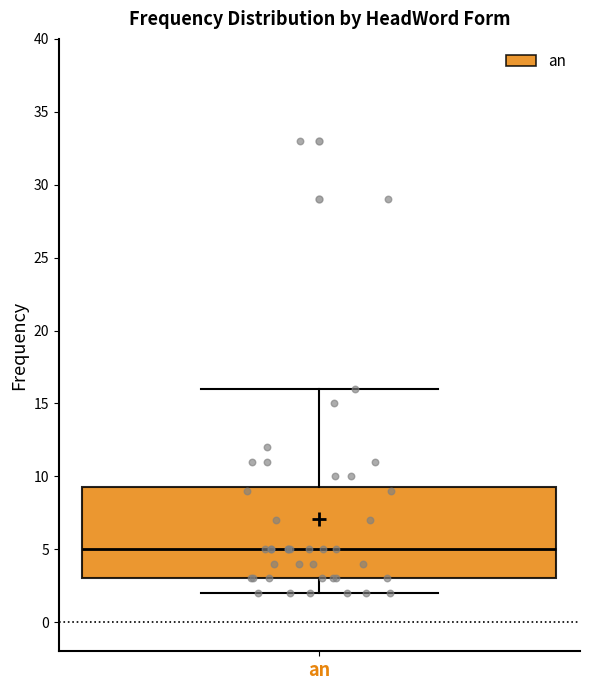

Read this box plot against the y-axis: the position of the median line, the range covered by the box, and the ends of both whiskers. The values are not printed on the chart, so give them approximately, as read against the axis.

median 5.0, box 3.0 to 9.5, whiskers 2.0 to 16.0